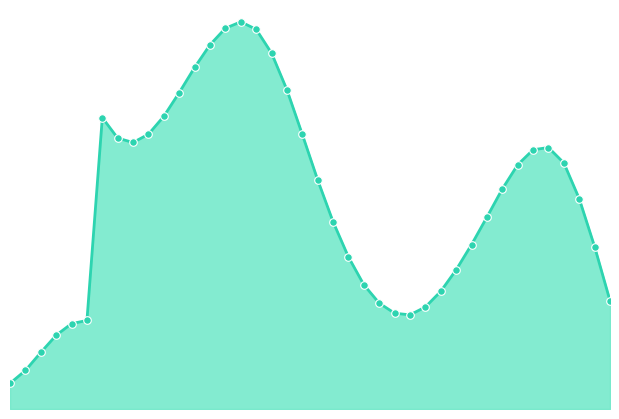

What is the change in value from 5 to 28?

+227.3